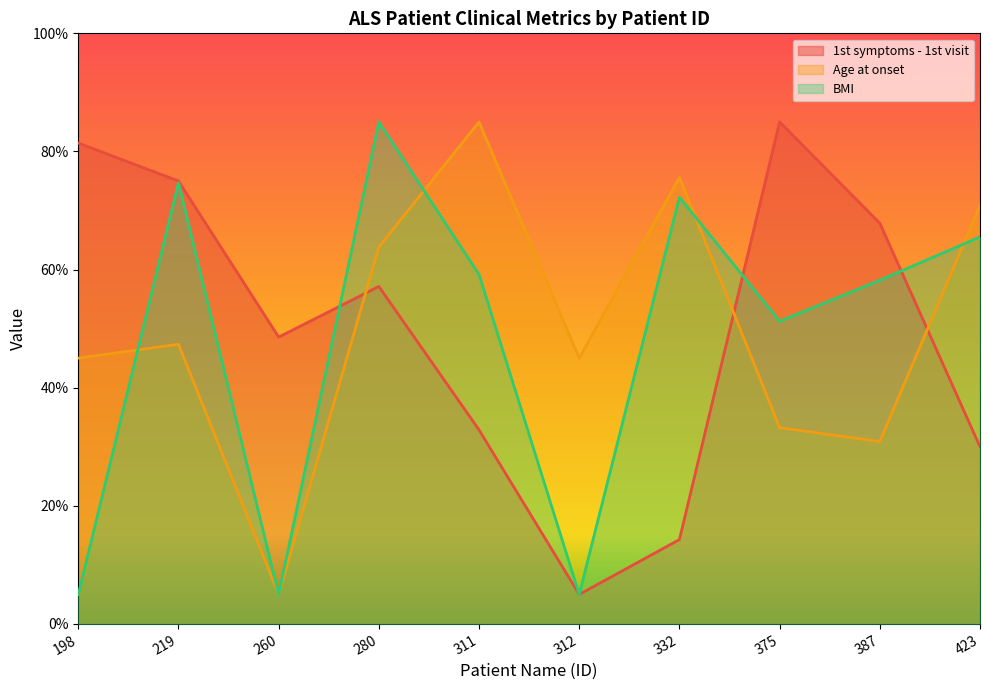

How many lines are shown in the chart?

3